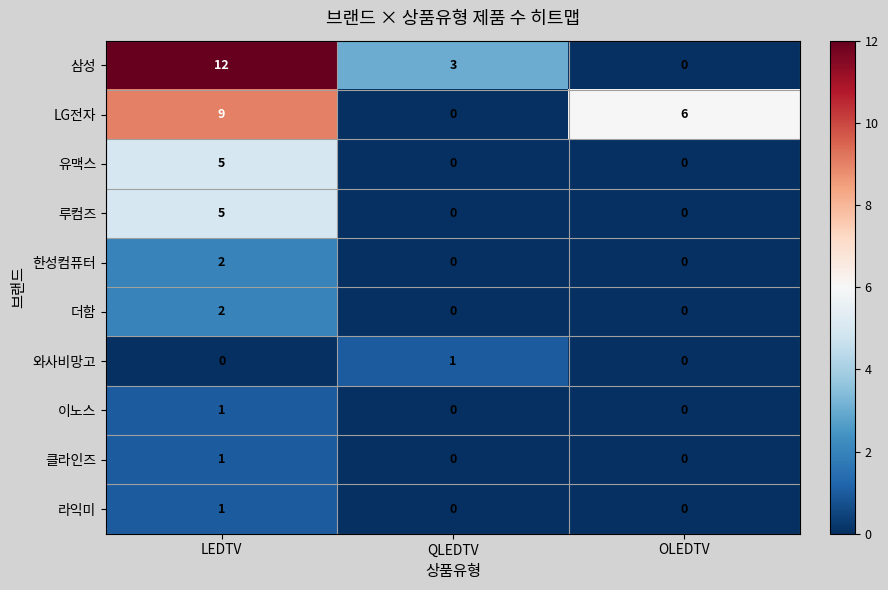

What is the sum of all 루컴즈 values?

5